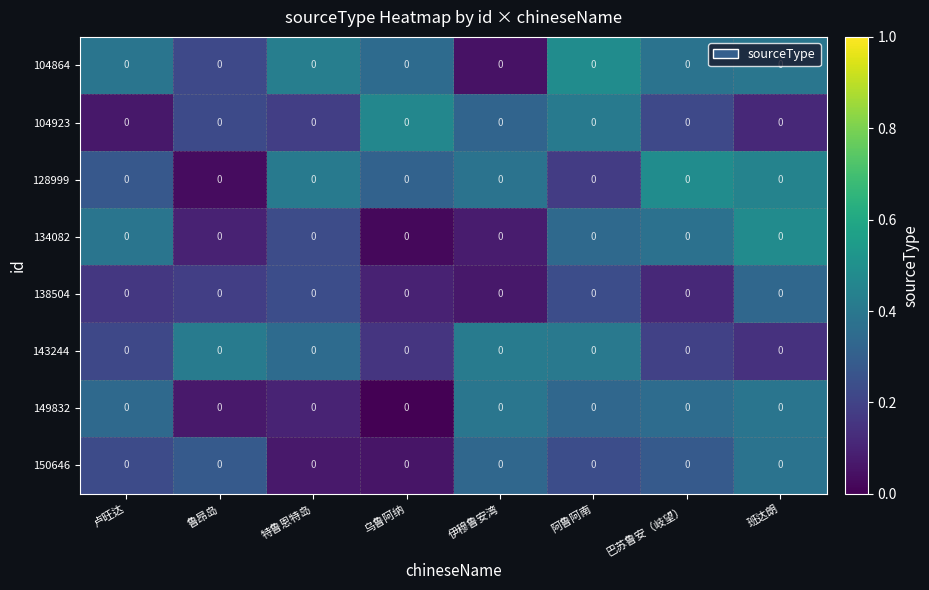

Count the number of categories in the chart.

8